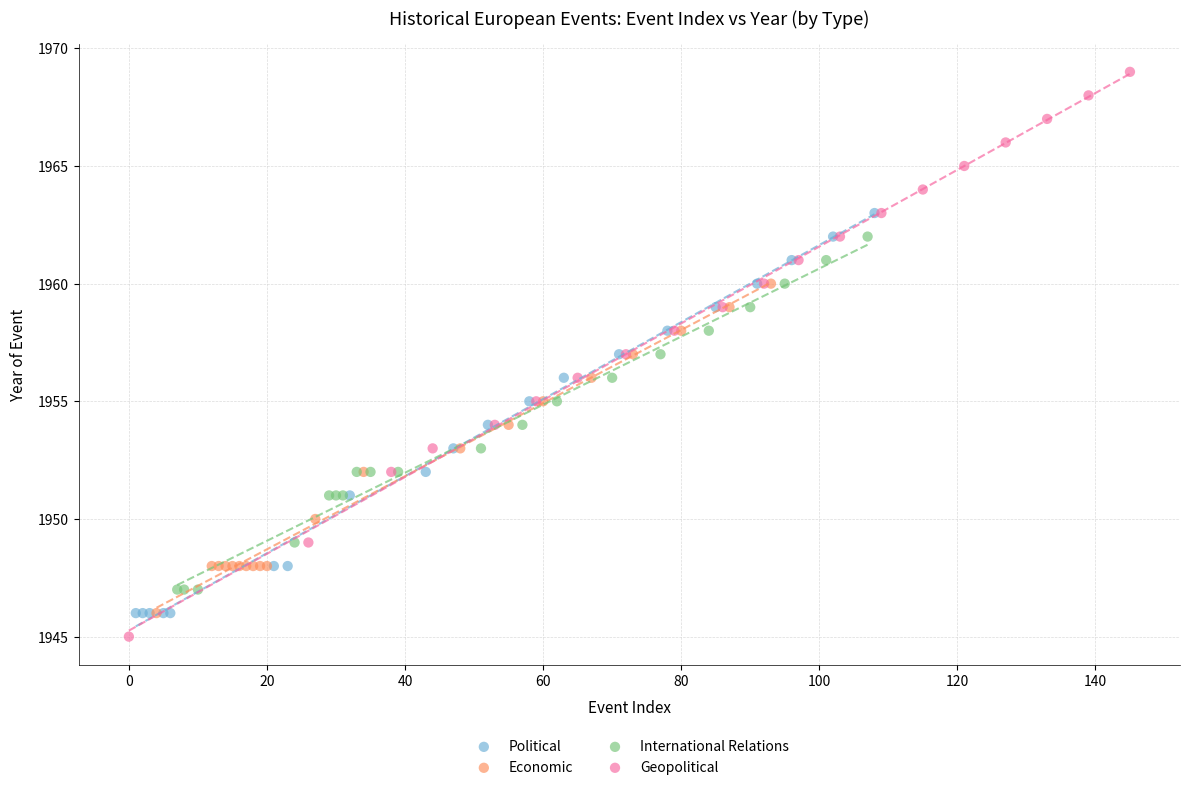

What are all the series names shown in the legend?

Political, Economic, International Relations, Geopolitical